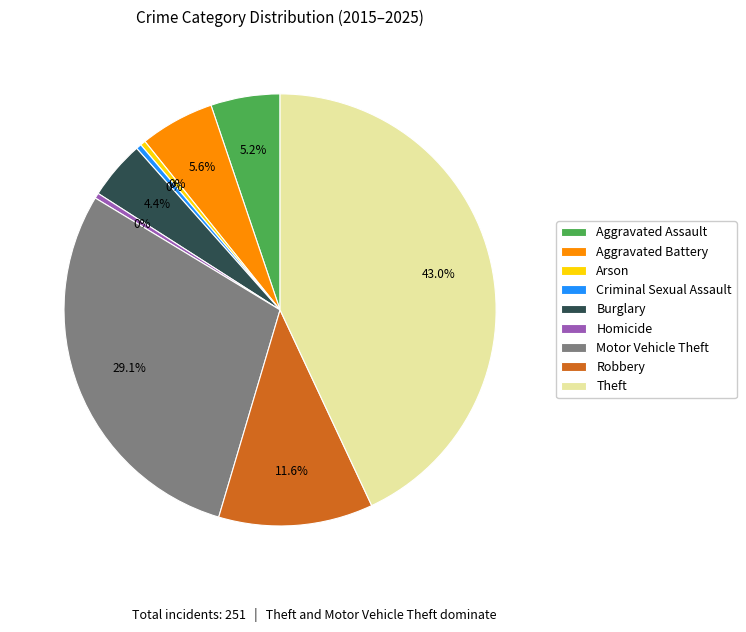

What percentage do Aggravated Assault and Motor Vehicle Theft together represent?

34.3%